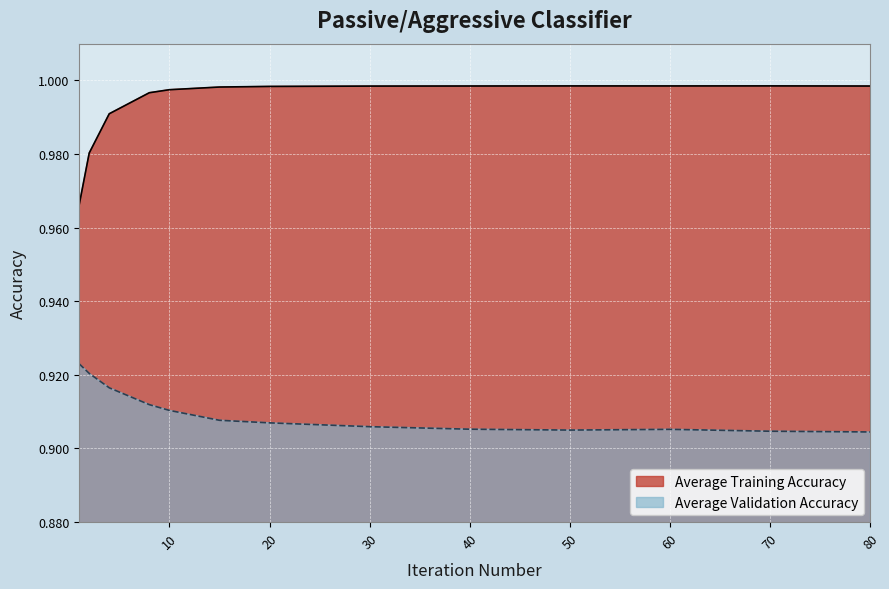

List the labels in order of Average Validation Accuracy value, largest first.

1, 2, 4, 8, 10, 15, 20, 30, 40, 60, 50, 70, 80